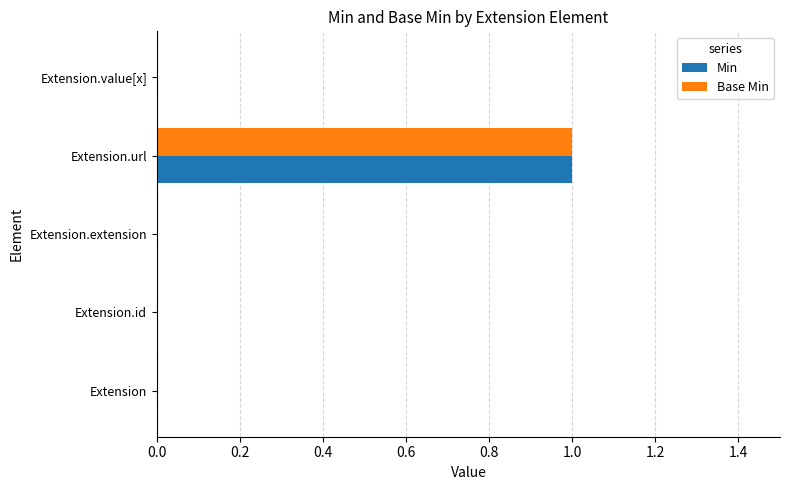

Which category has the highest value in the Min series?

Extension.url